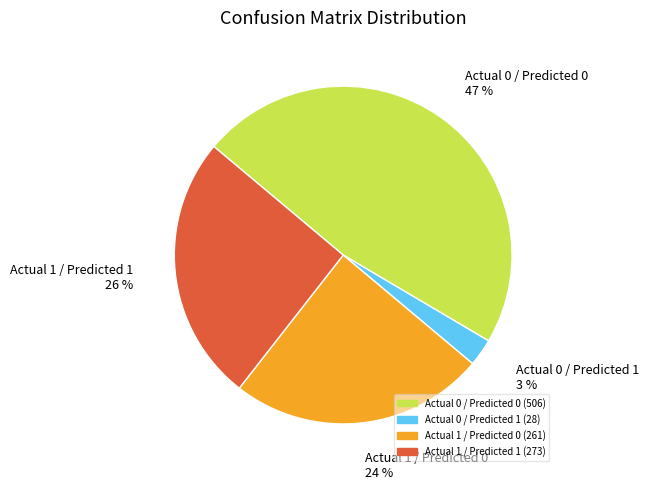

Which slice is the largest?

Actual 0 / Predicted 0